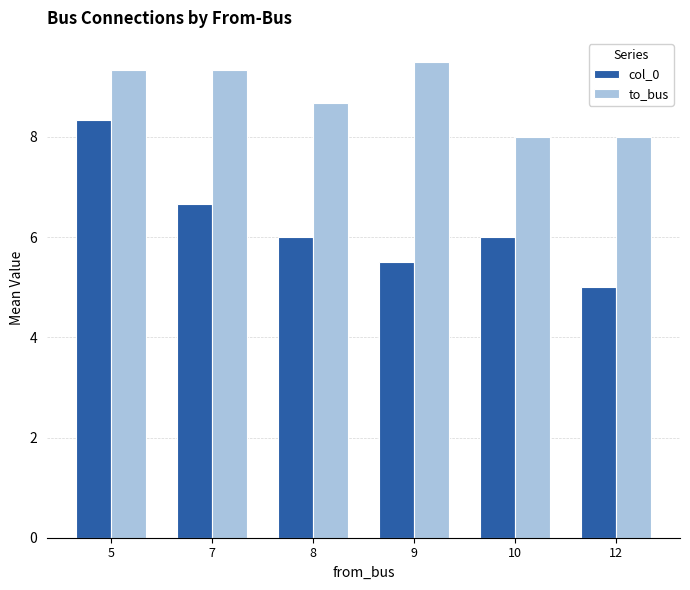

Reading right to left, extract all data points from this chart.

col_0: 5.0	6.0	5.5	6.0	6.7	8.3
to_bus: 8.0	8.0	9.5	8.7	9.3	9.3